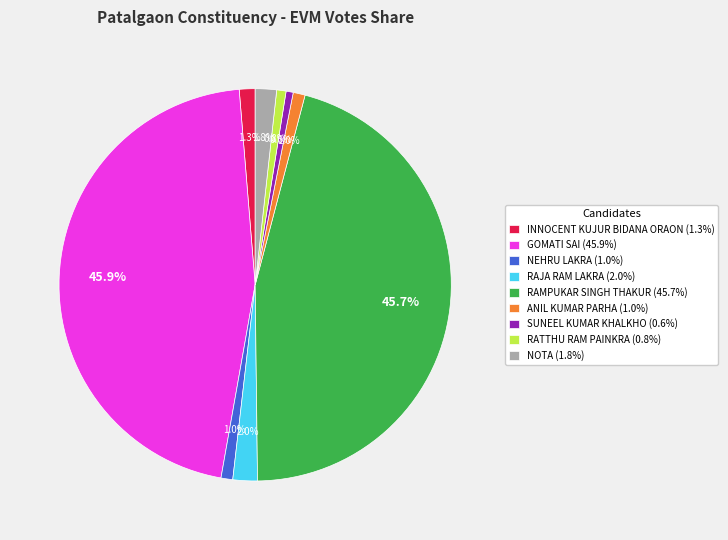

Does RAJA RAM LAKRA represent more than half of the total?

No